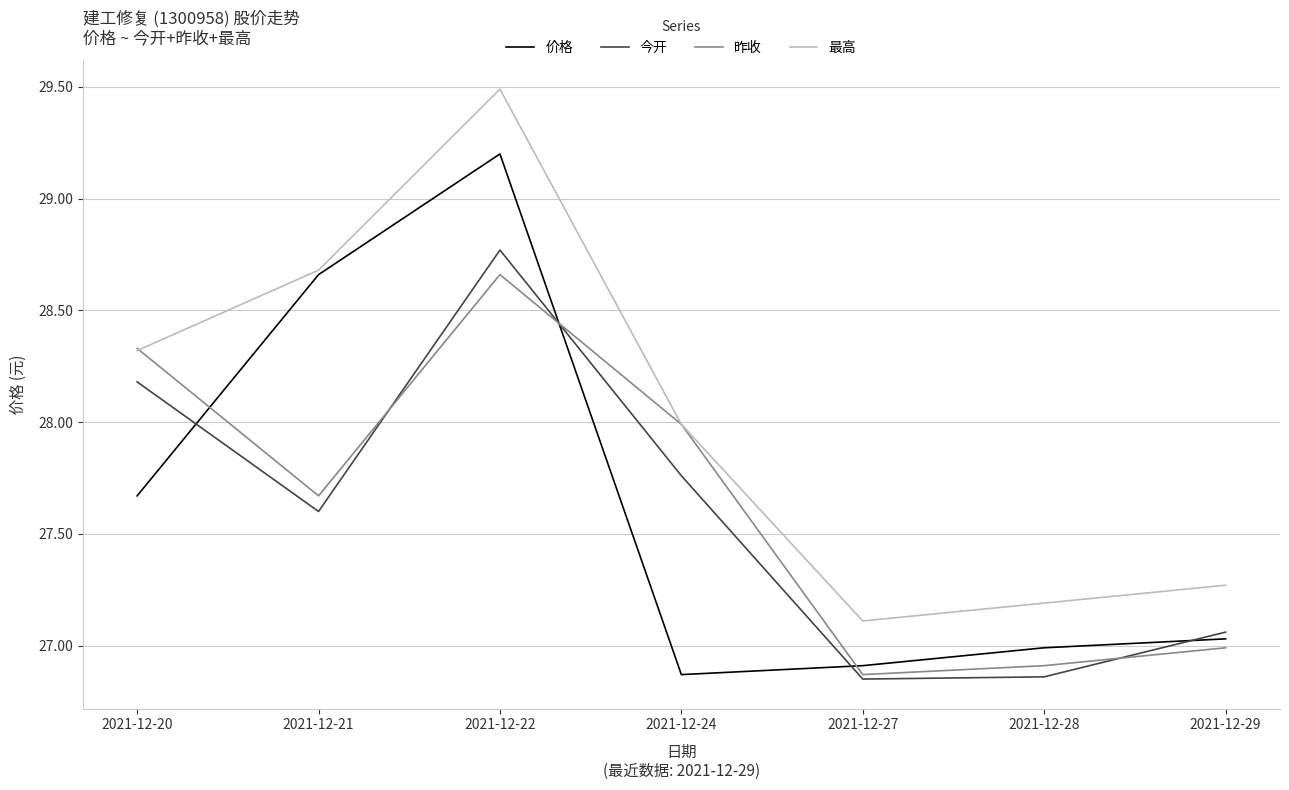

In 价格, how many points are lower than both neighbors (excluding endpoints)?

1